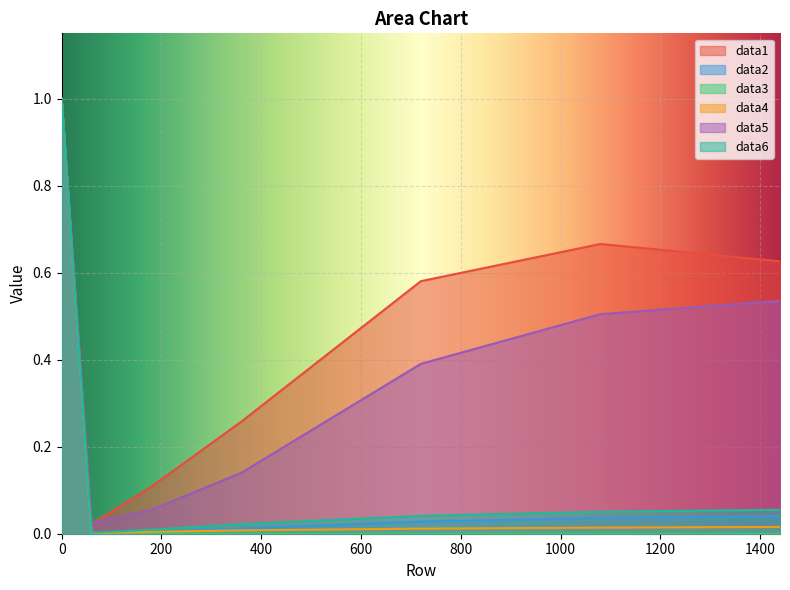

Which series has the widest spread of values?

data3